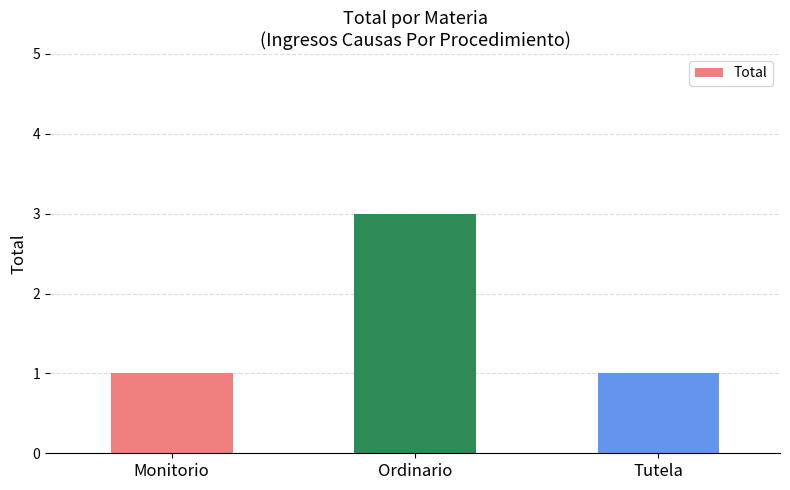

How many bars are there in total?

3